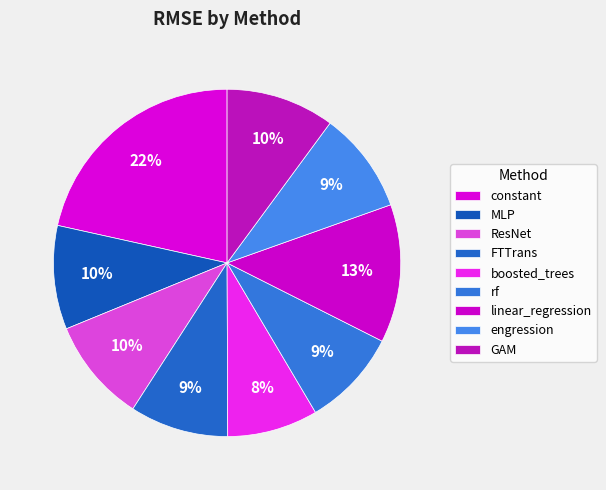

To the nearest percent, what is the difference between the FTTrans and linear_regression slice percentages?

4%